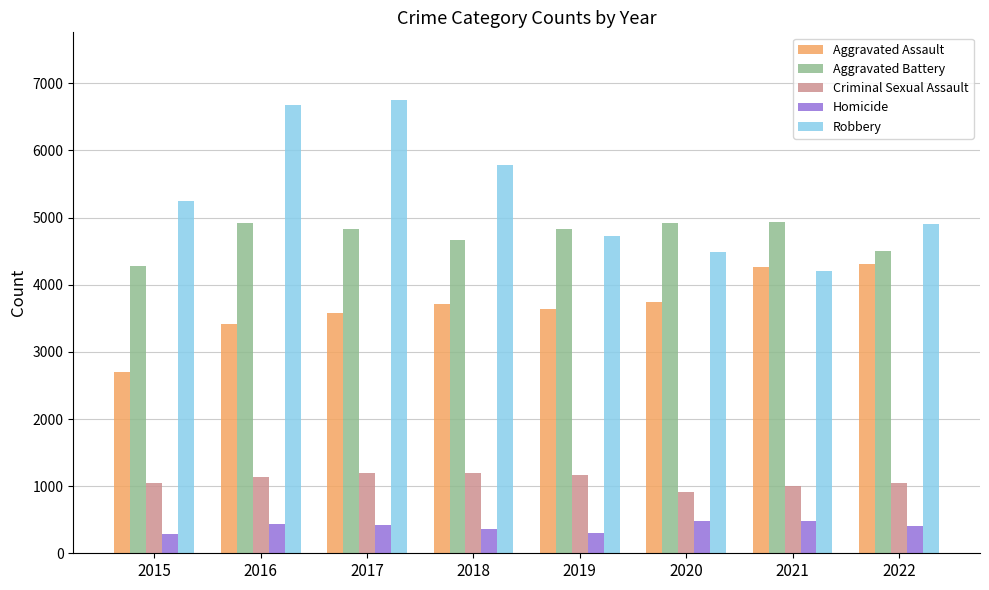

What is the difference between the maximum and second lowest values in the Aggravated Battery series?

438